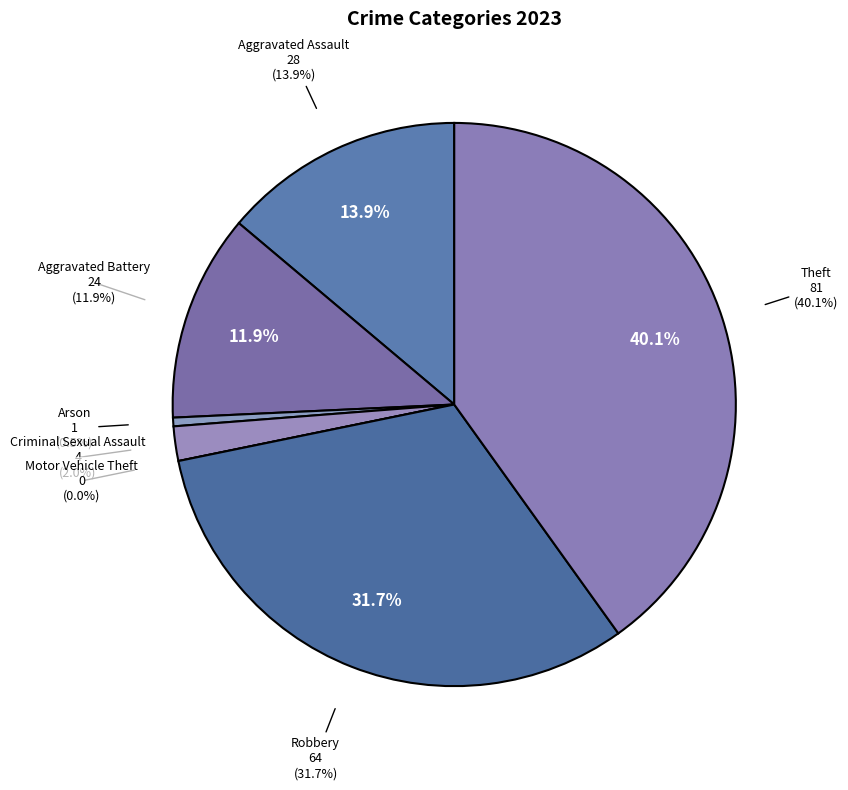

Which slice is the smallest?

Motor Vehicle Theft